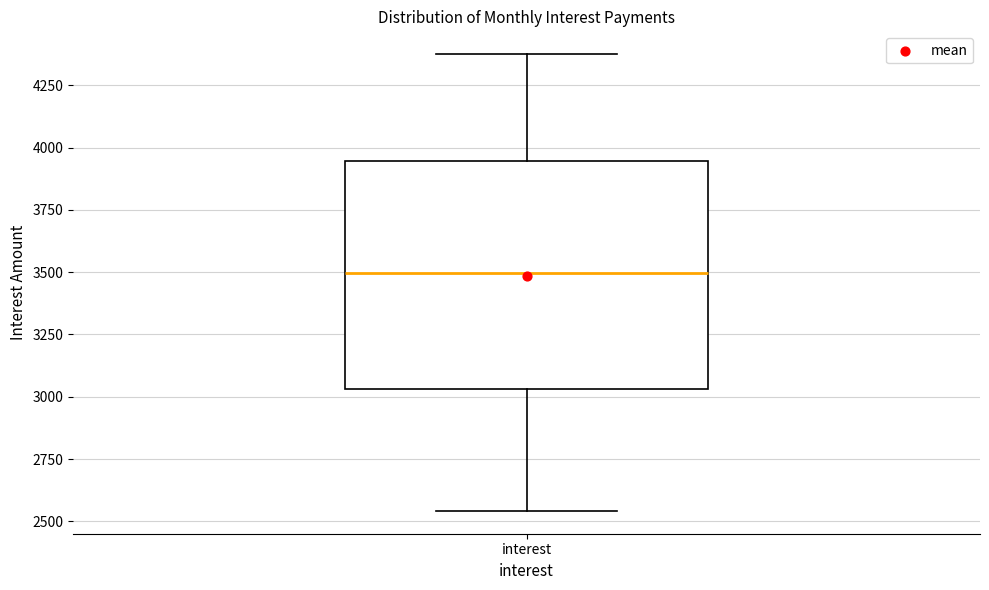

Transcribe this box plot: give where the median line is, the range the box spans, and where the two whiskers end, as read against the y-axis. The values are not printed on the chart, so give them approximately, as read against the axis.

median 3500, box 3050 to 3950, whiskers 2550 to 4400